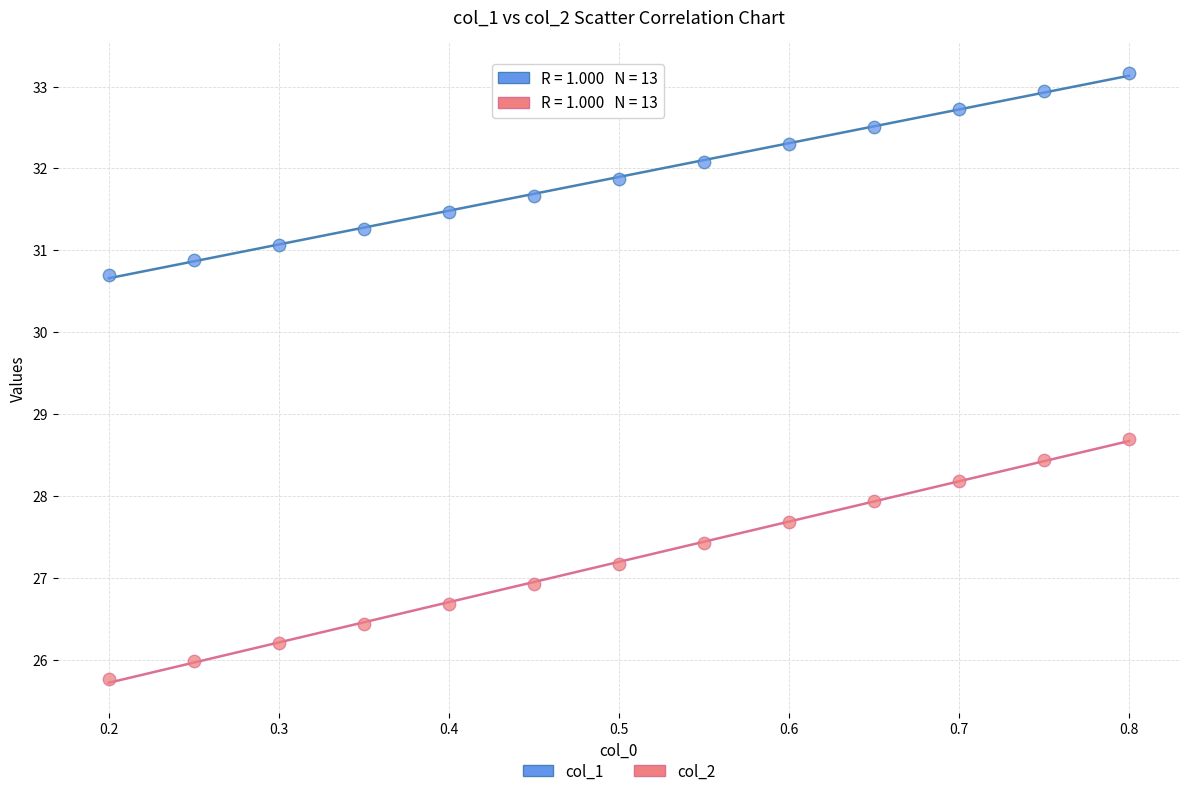

Across all data points, what is the range of X values (max minus min)?

0.6